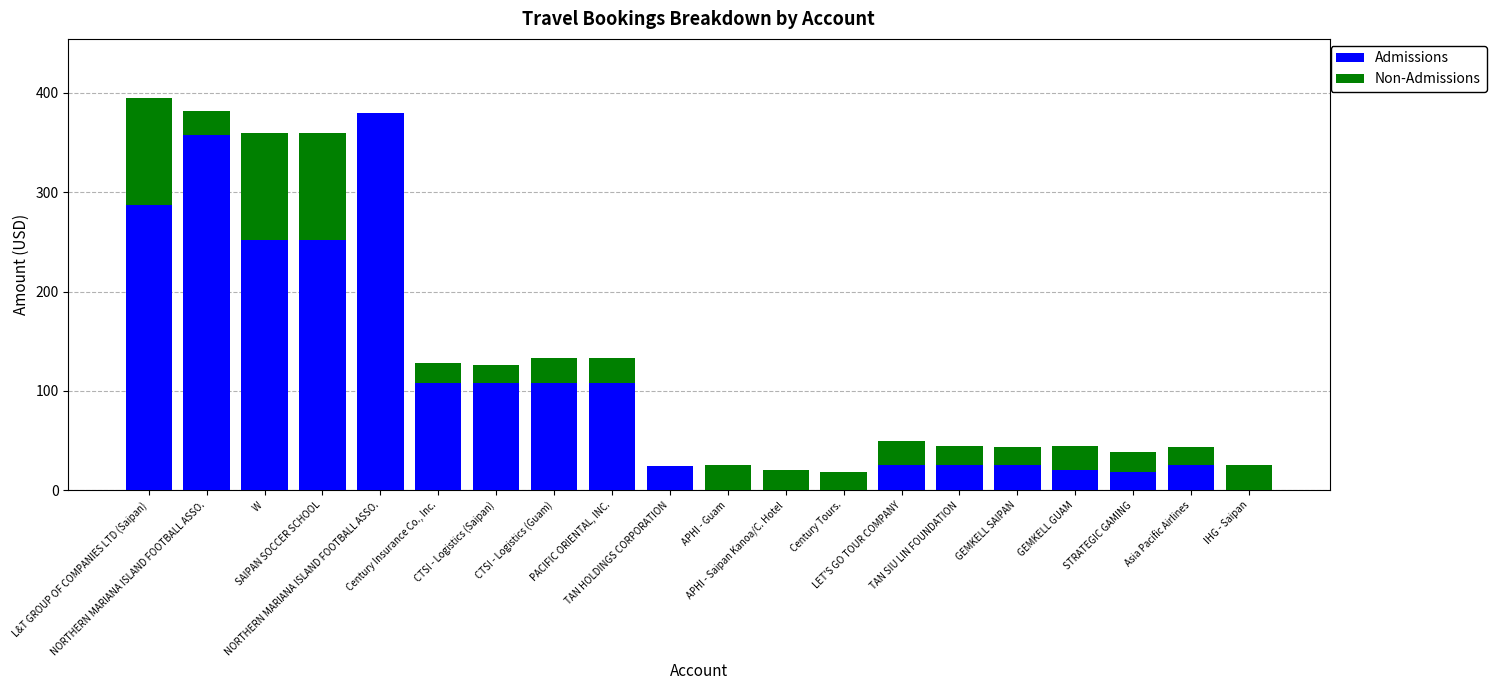

Does the chart contain stacked bars?

Yes